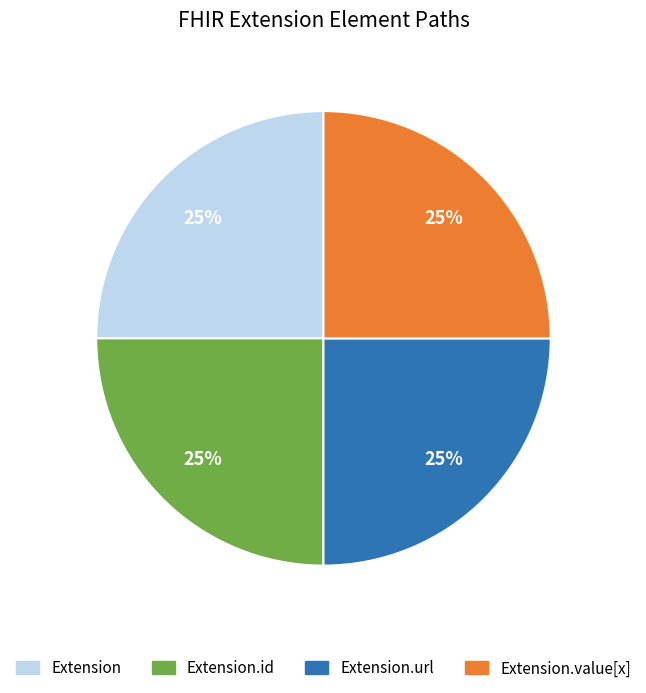

Does any single category account for the majority?

No